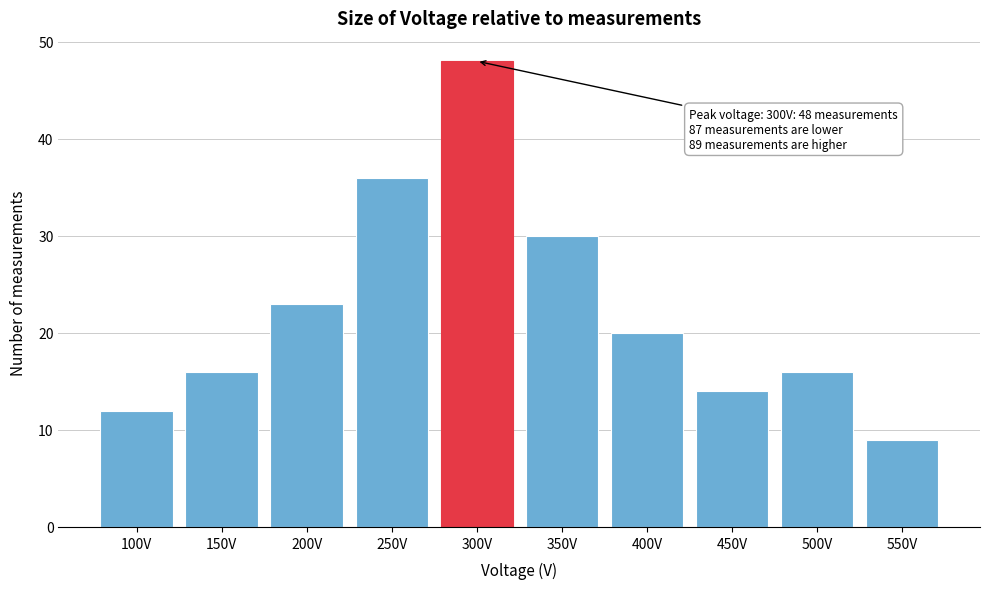

Reading right to left, transcribe all the data shown in this chart.

9	16	14	20	30	48	36	23	16	12